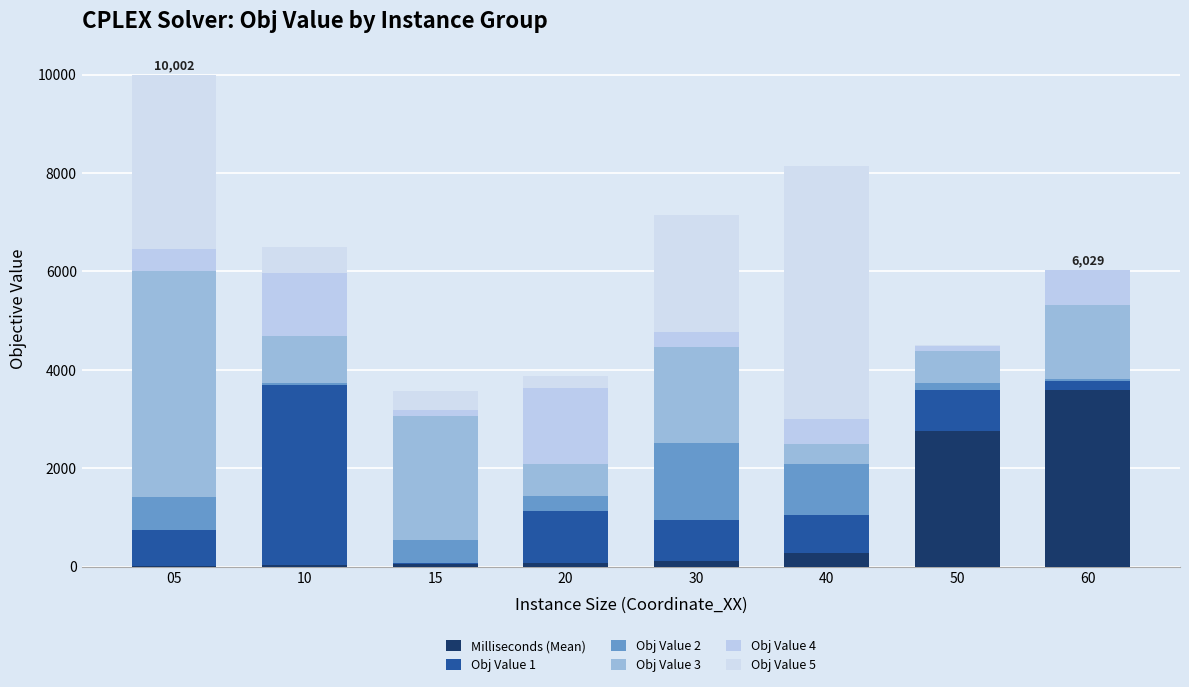

Where is Obj Value 2 nearest to the value 810?

05